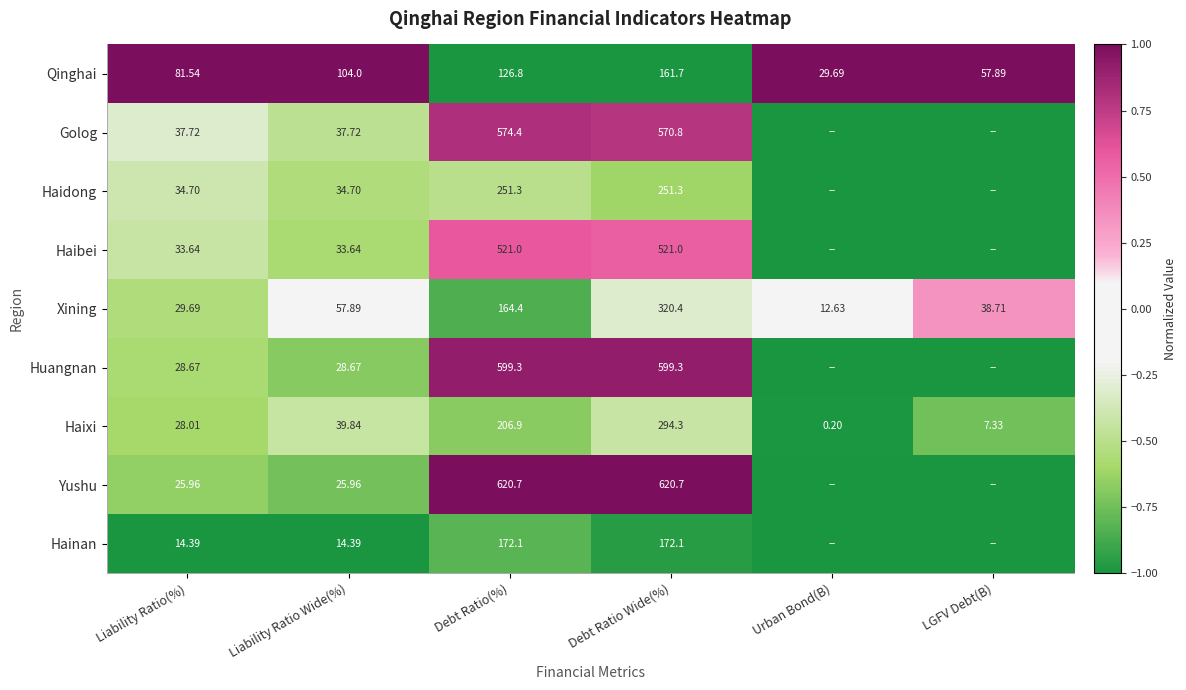

At Debt Ratio Wide(%), list the series in order from smallest to largest.

Qinghai, Hainan, Haidong, Haixi, Xining, Haibei, Golog, Huangnan, Yushu